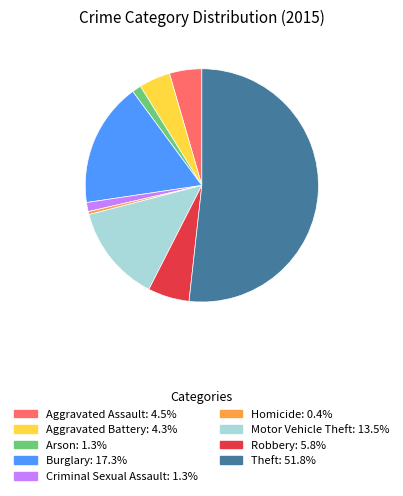

The Motor Vehicle Theft slice represents 13% of the pie. True or false?

True